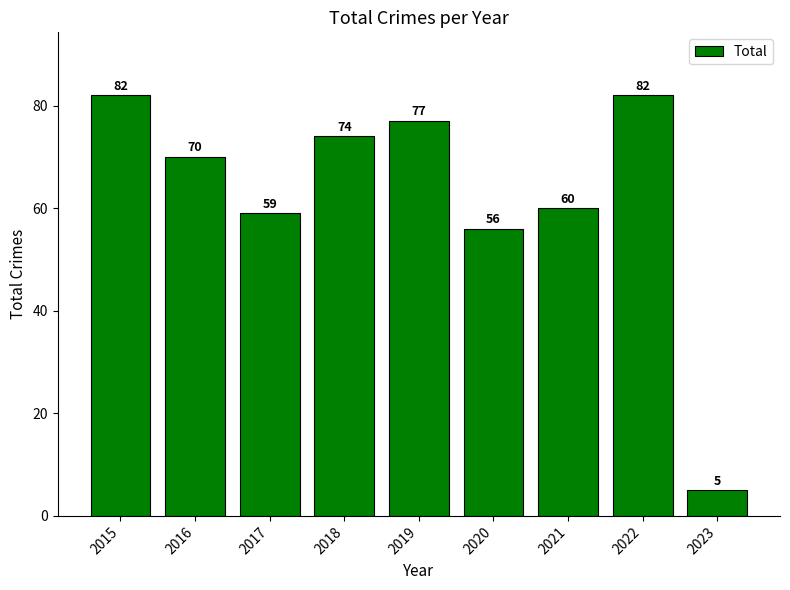

What is the greatest value displayed?

82